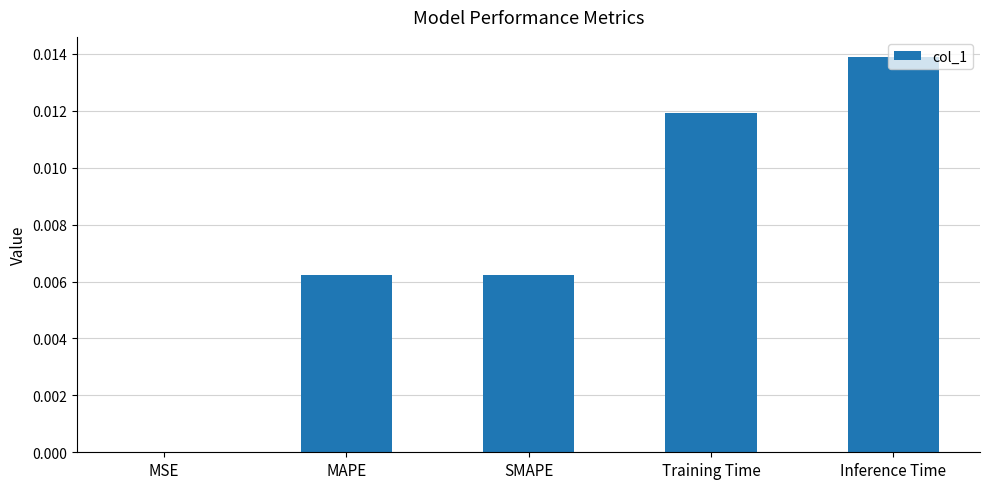

The value at Inference Time is 0.0. True or false?

True